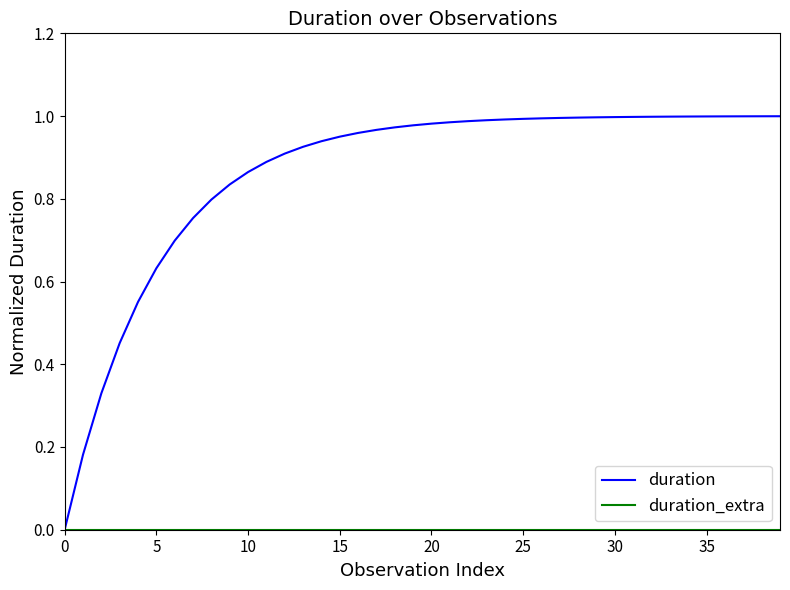

Which series has the largest range (max minus min)?

duration